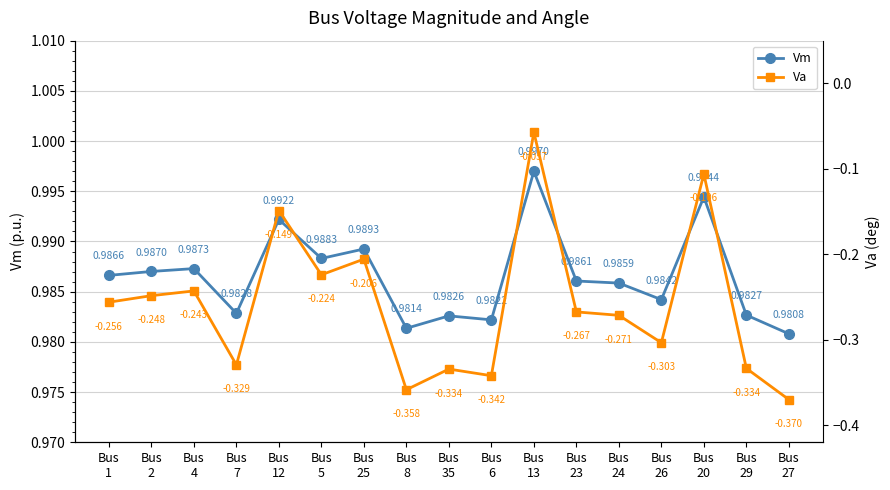

Which has a higher value, Bus
29 or Bus
7?

Bus
7